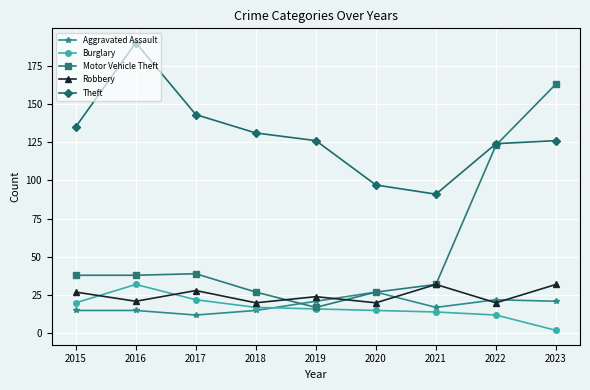

How many lines are shown in the chart?

5